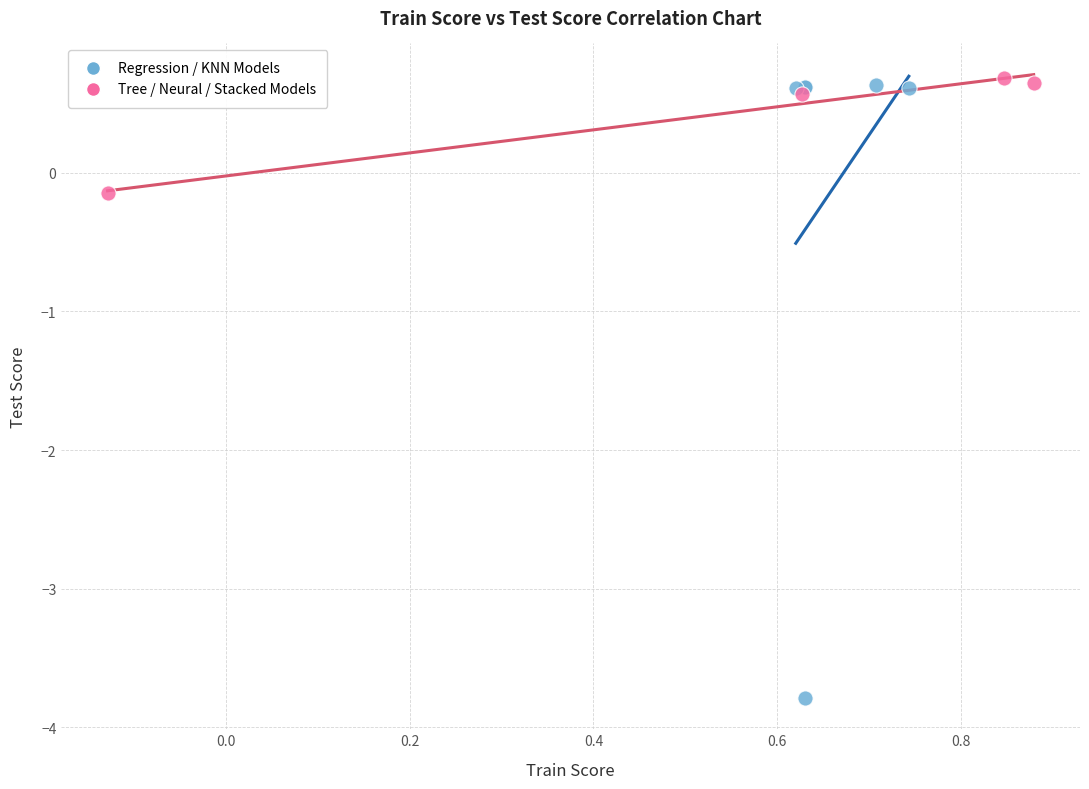

Which series reaches the minimum Y coordinate?

Regression / KNN Models